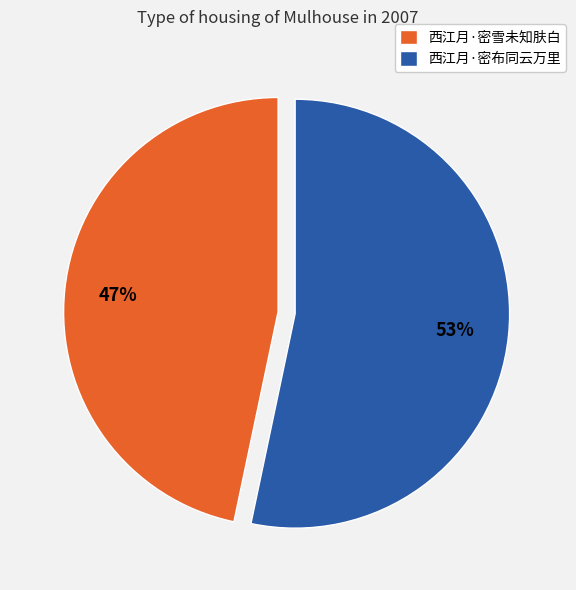

Is the sum of 西江月·密雪未知肤白 and 西江月·密布同云万里 greater than half?

Yes